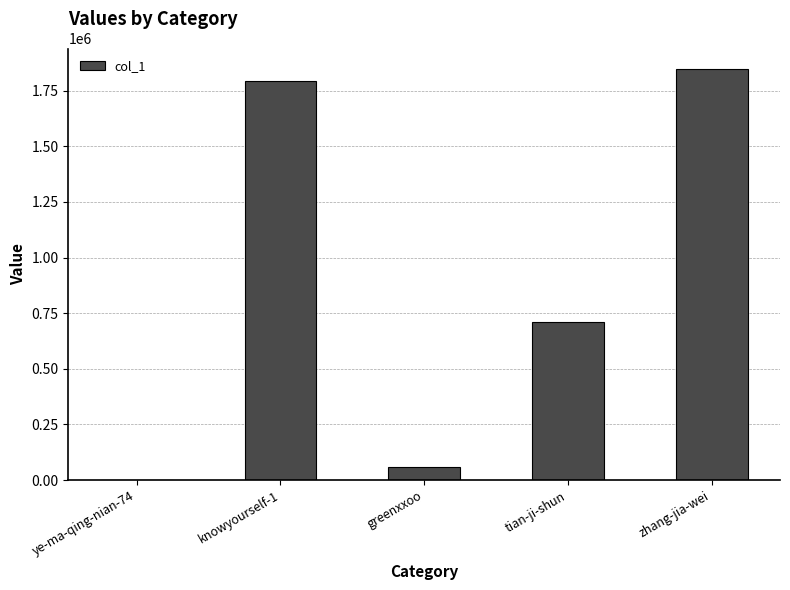

Is it true that the value at ye-ma-qing-nian-74 is 794?

True